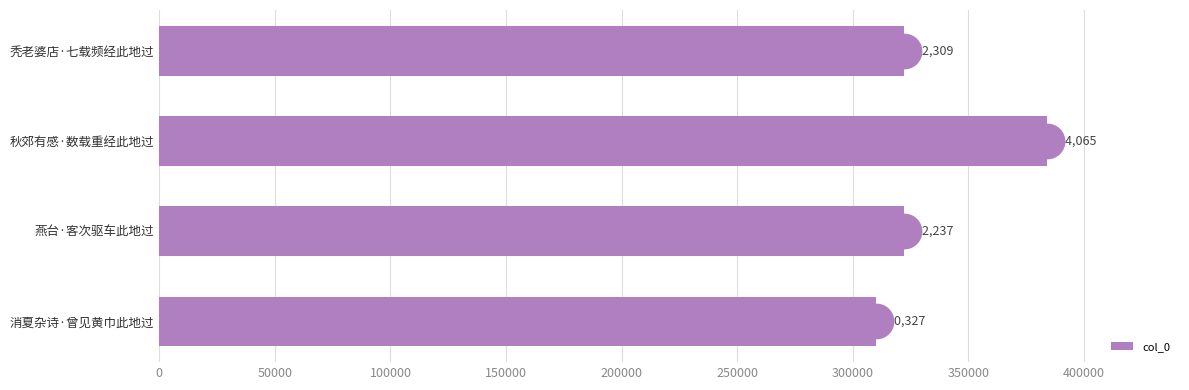

Where is the data nearest to the value 347196?

秃老婆店·七载频经此地过